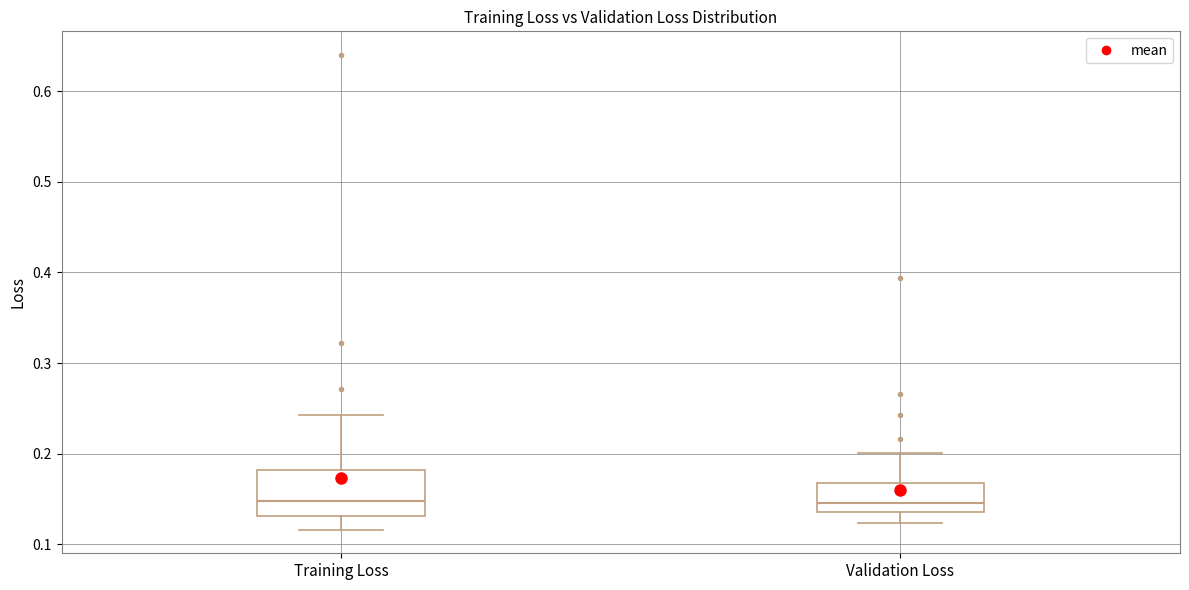

Comparing the boxes themselves (not the whiskers), which one is the tallest?

Training Loss